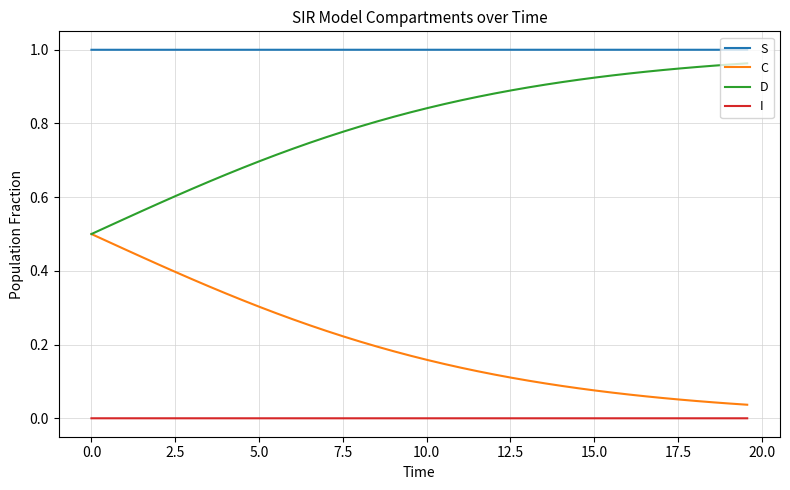

List the series in order of their overall mean, highest first.

S, D, C, I